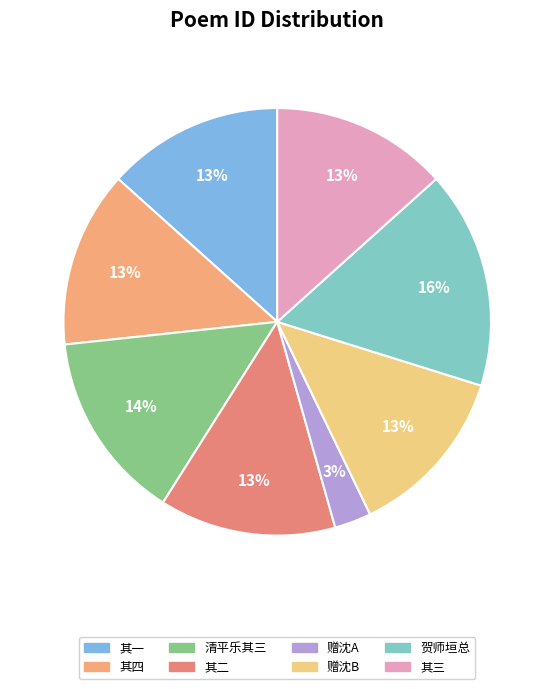

How many segments does this pie chart have?

8